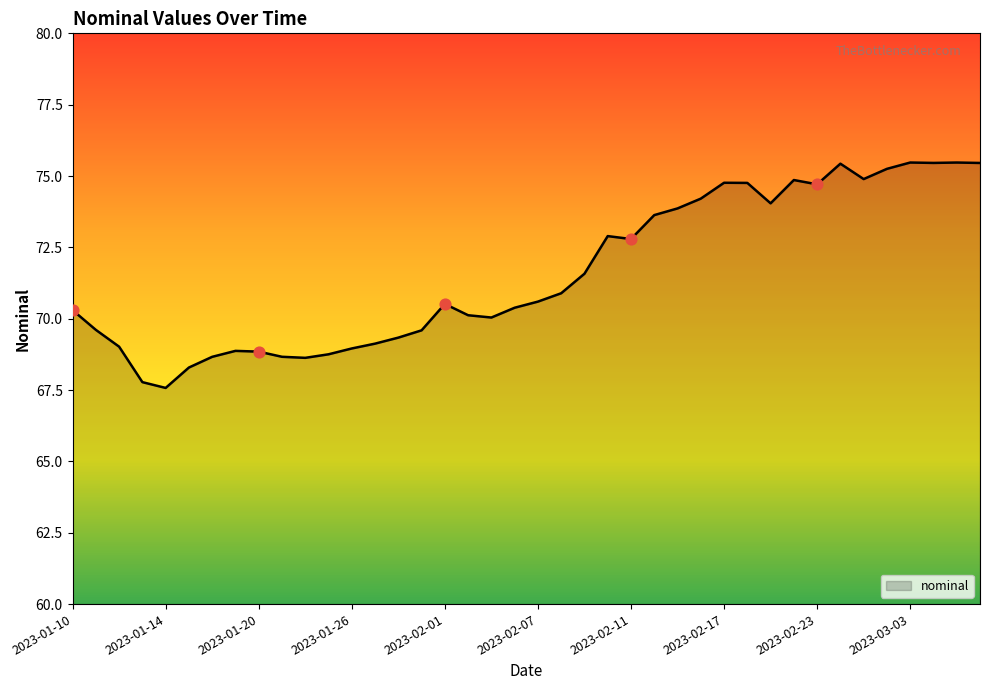

What is the greatest value displayed?

75.5